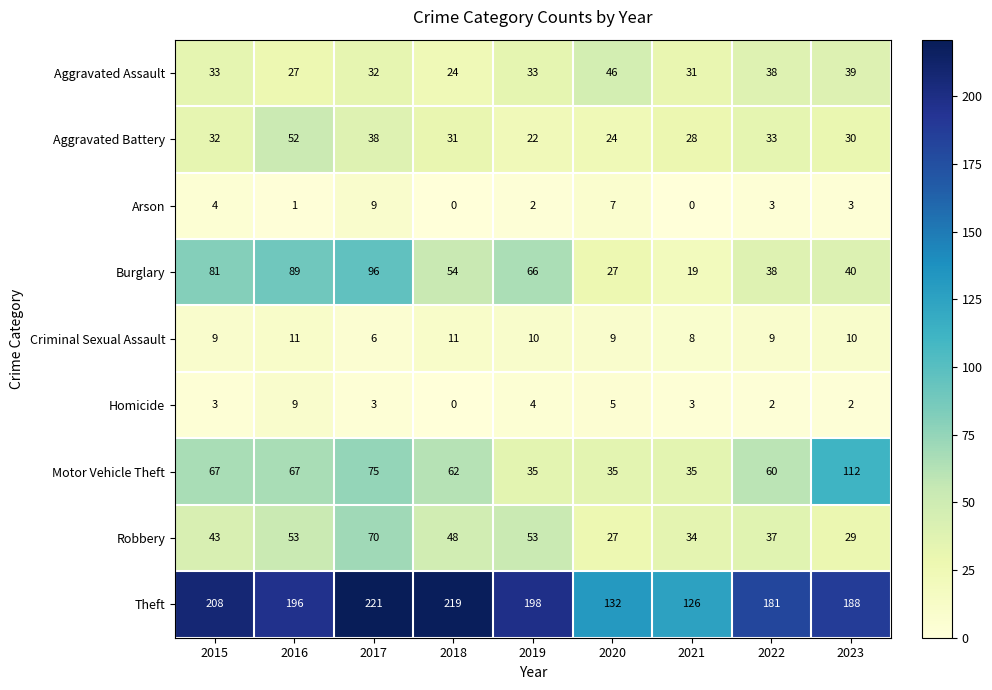

Is the value of Aggravated Battery at 2020 greater than the value of Arson at 2020?

Yes